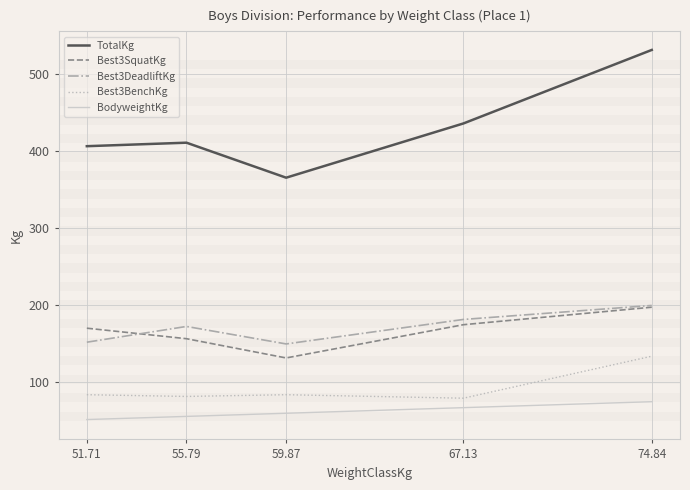

True or false: BodyweightKg has a value of 26.6 at 51.71.

False